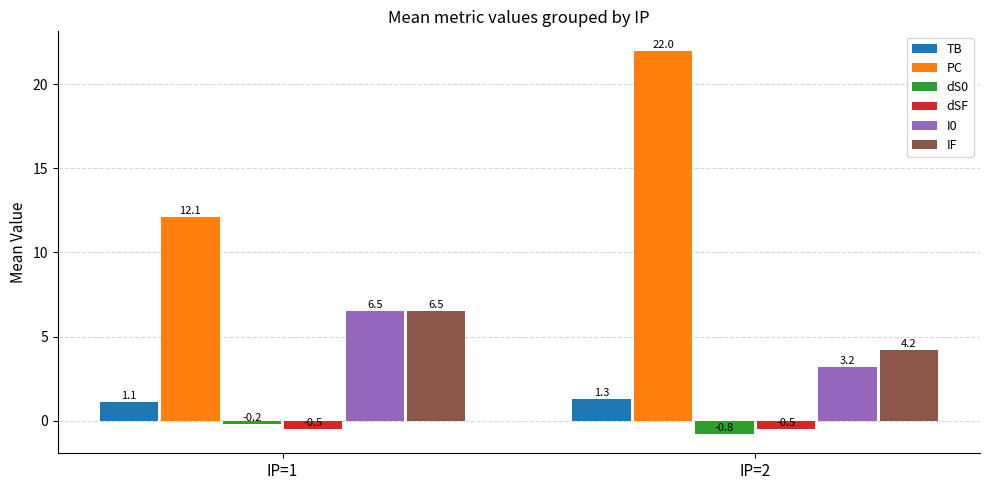

What is the minimum value shown in the chart?

-0.8